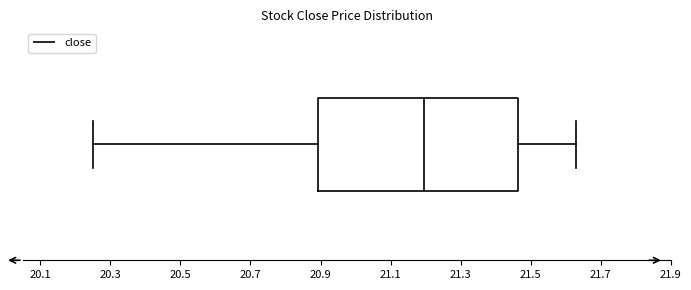

Where does the median line of the box sit on the x-axis? The values are not printed on the chart, so give them approximately, as read against the axis.

21.20